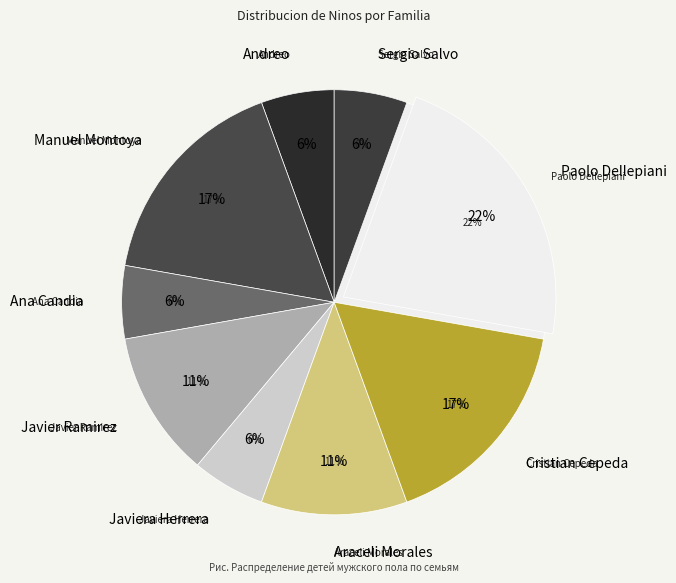

Does any single category account for the majority?

No